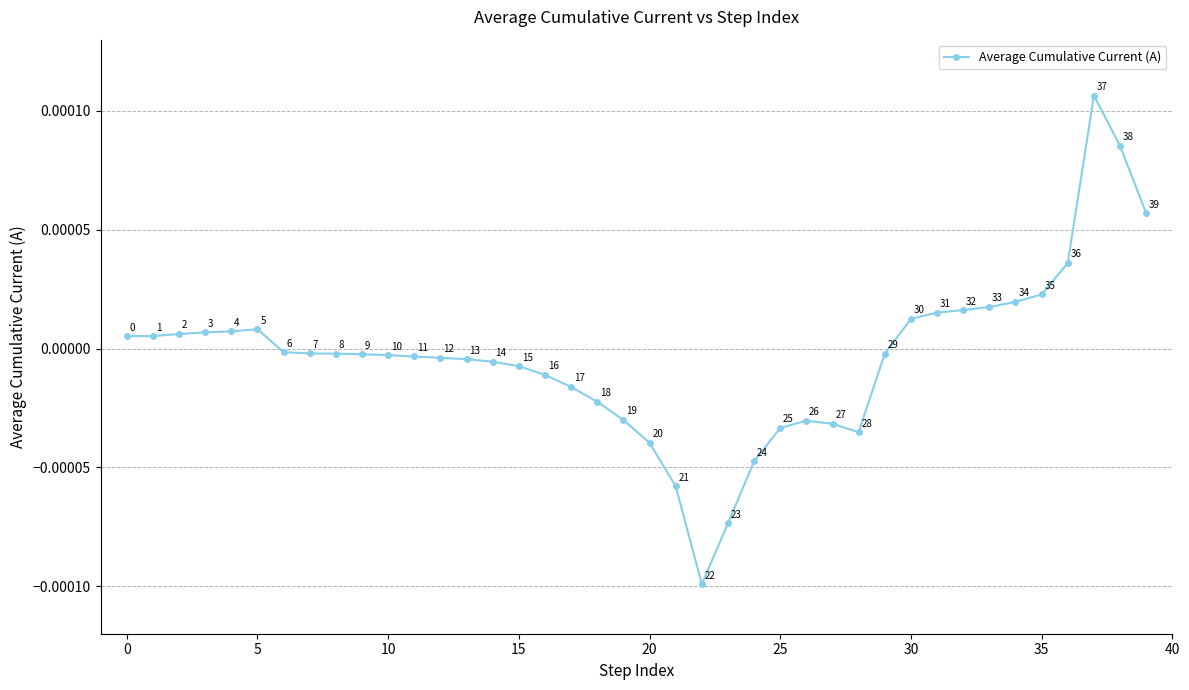

How many points are lower than both their immediate neighbors (excluding endpoints)?

3